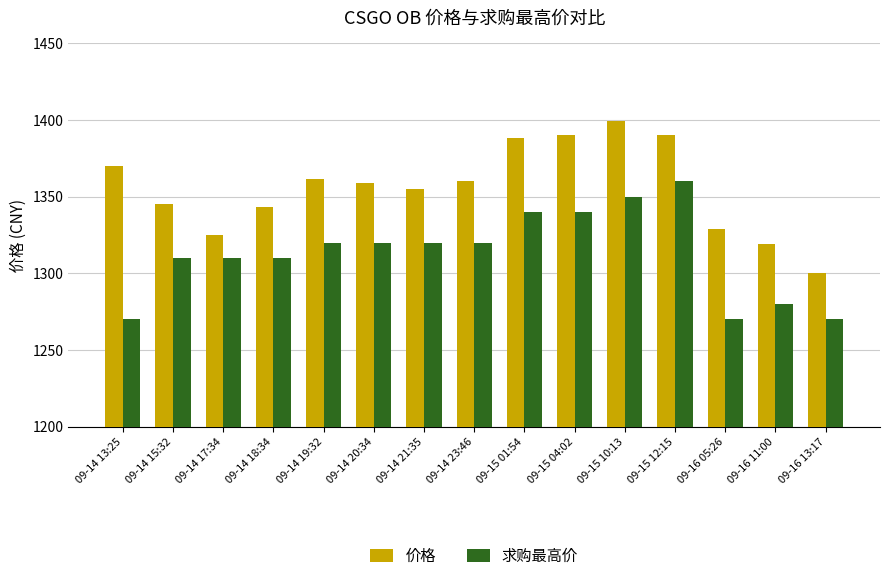

True or false: 求购最高价 has a value of 1340.0 at 09-15 04:02.

True